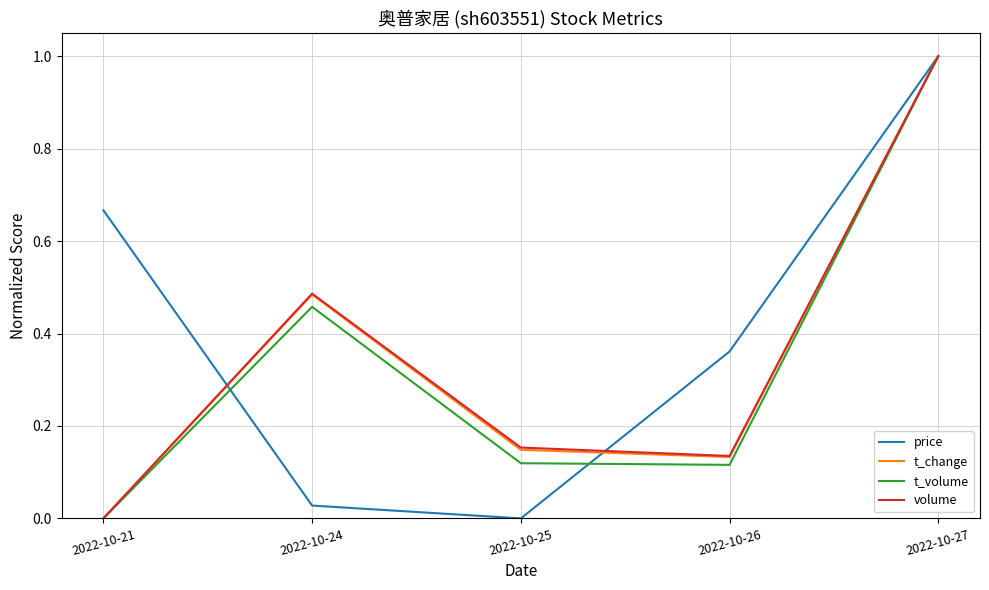

The value of price at 2022-10-24 is 0.0. True or false?

True